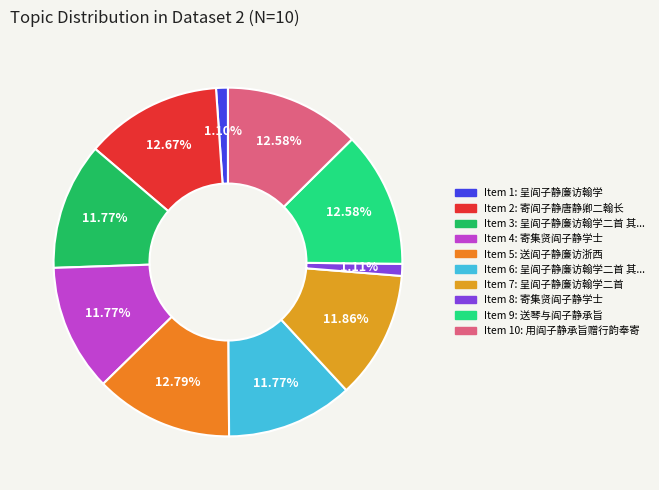

Which slice is the largest?

送阎子静廉访浙西